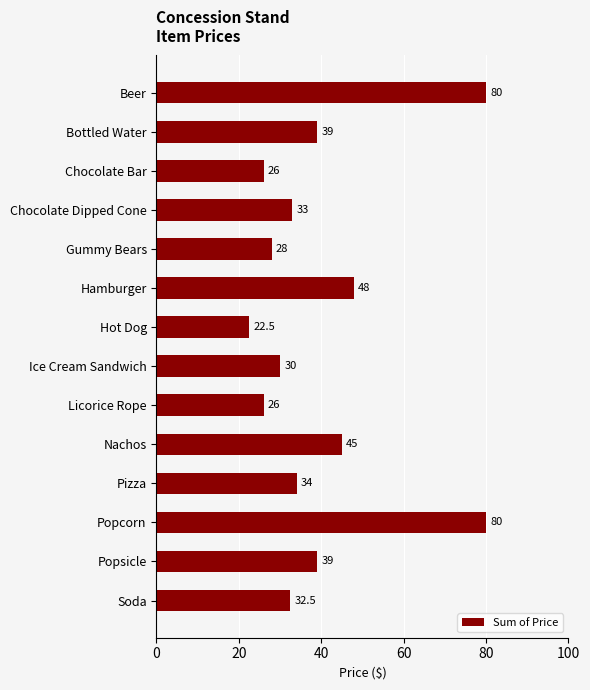

The chart shows a value of 34.0 at Pizza. True or false?

True